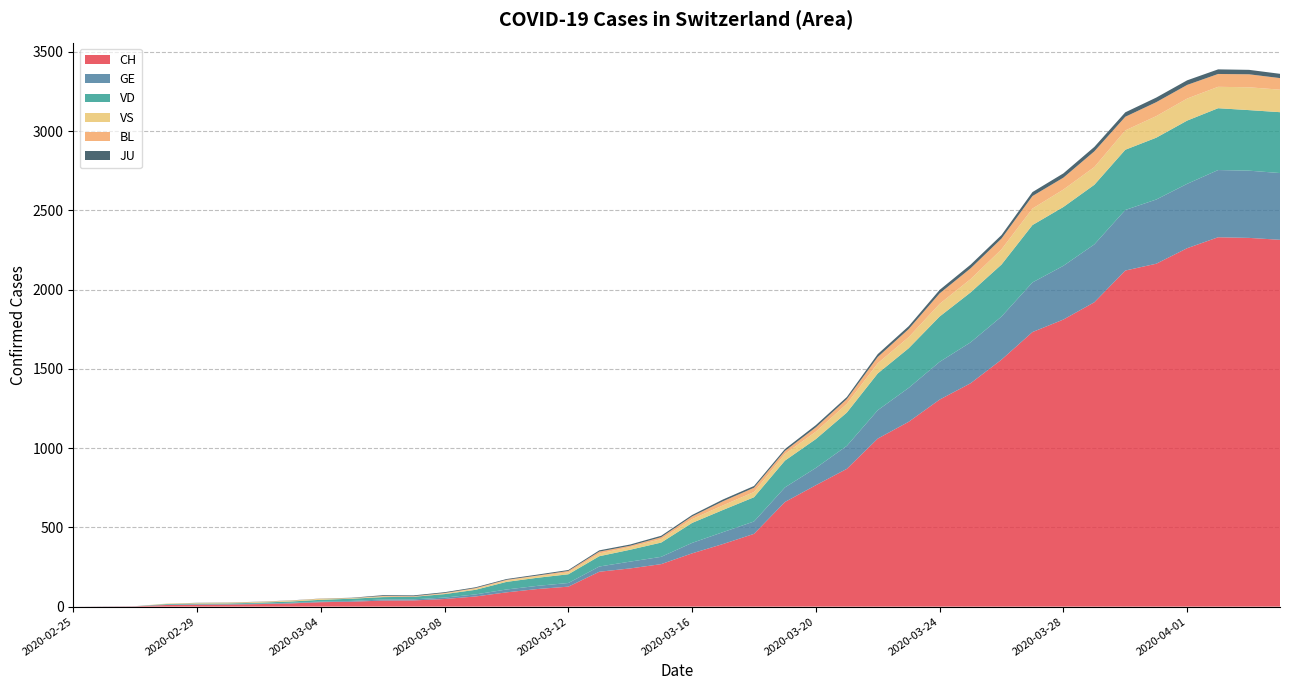

Reading right to left, what are all the values shown in this chart?

CH: 2020-04-04=2314	2020-04-03=2326	2020-04-02=2330	2020-04-01=2261	2020-03-31=2163	2020-03-30=2120	2020-03-29=1920	2020-03-28=1811	2020-03-27=1732	2020-03-26=1558	2020-03-25=1409	2020-03-24=1306	2020-03-23=1166	2020-03-22=1060	2020-03-21=869	2020-03-20=766	2020-03-19=660	2020-03-18=459	2020-03-17=395	2020-03-16=336	2020-03-15=268	2020-03-14=241	2020-03-13=220	2020-03-12=126	2020-03-11=111	2020-03-10=90	2020-03-09=64	2020-03-08=48	2020-03-07=39	2020-03-06=38	2020-03-05=31	2020-03-04=28	2020-03-03=20	2020-03-02=16	2020-03-01=13	2020-02-29=12	2020-02-28=10	2020-02-27=2	2020-02-26=1	2020-02-25=0
GE: 2020-04-04=421	2020-04-03=424	2020-04-02=424	2020-04-01=406	2020-03-31=405	2020-03-30=382	2020-03-29=365	2020-03-28=339	2020-03-27=313	2020-03-26=272	2020-03-25=258	2020-03-24=238	2020-03-23=214	2020-03-22=179	2020-03-21=145	2020-03-20=109	2020-03-19=92	2020-03-18=78	2020-03-17=75	2020-03-16=66	2020-03-15=46	2020-03-14=43	2020-03-13=33	2020-03-12=23	2020-03-11=20	2020-03-10=18	2020-03-09=13	2020-03-08=9	2020-03-07=7	2020-03-06=7	2020-03-05=5	2020-03-04=4	2020-03-03=4	2020-03-02=3	2020-03-01=3	2020-02-29=3	2020-02-28=2	2020-02-27=1	2020-02-26=1	2020-02-25=0
VD: 2020-04-04=384	2020-04-03=382	2020-04-02=390	2020-04-01=399	2020-03-31=390	2020-03-30=380	2020-03-29=376	2020-03-28=371	2020-03-27=362	2020-03-26=328	2020-03-25=315	2020-03-24=286	2020-03-23=250	2020-03-22=232	2020-03-21=210	2020-03-20=182	2020-03-19=169	2020-03-18=153	2020-03-17=140	2020-03-16=126	2020-03-15=90	2020-03-14=75	2020-03-13=65	2020-03-12=55	2020-03-11=51	2020-03-10=48	2020-03-09=29	2020-03-08=22	2020-03-07=16	2020-03-06=15	2020-03-05=14	2020-03-04=11	2020-03-03=8	2020-03-02=6	2020-03-01=4	2020-02-29=4	2020-02-28=4	2020-02-27=0	2020-02-26=0	2020-02-25=0
VS: 2020-04-04=142	2020-04-03=144	2020-04-02=135	2020-04-01=139	2020-03-31=136	2020-03-30=122	2020-03-29=112	2020-03-28=110	2020-03-27=104	2020-03-26=96	2020-03-25=84	2020-03-24=80	2020-03-23=70	2020-03-22=64	2020-03-21=55	2020-03-20=47	2020-03-19=42	2020-03-18=33	2020-03-17=29	2020-03-16=24	2020-03-15=22	2020-03-14=17	2020-03-13=17	2020-03-12=12	2020-03-11=11	2020-03-10=8	2020-03-09=7	2020-03-08=3	2020-03-07=0	2020-03-06=3	2020-03-05=3	2020-03-04=6	2020-03-03=5	2020-03-02=4	2020-03-01=4	2020-02-29=3	2020-02-28=3	2020-02-27=0	2020-02-26=0	2020-02-25=0
BL: 2020-04-04=73	2020-04-03=82	2020-04-02=81	2020-04-01=86	2020-03-31=88	2020-03-30=86	2020-03-29=99	2020-03-28=75	2020-03-27=79	2020-03-26=68	2020-03-25=68	2020-03-24=66	2020-03-23=51	2020-03-22=40	2020-03-21=30	2020-03-20=27	2020-03-19=19	2020-03-18=27	2020-03-17=26	2020-03-16=17	2020-03-15=12	2020-03-14=8	2020-03-13=12	2020-03-12=9	2020-03-11=3	2020-03-10=5	2020-03-09=4	2020-03-08=4	2020-03-07=4	2020-03-06=4	2020-03-05=1	2020-03-04=1	2020-03-03=1	2020-03-02=1	2020-03-01=1	2020-02-29=1	2020-02-28=0	2020-02-27=0	2020-02-26=0	2020-02-25=0
JU: 2020-04-04=27	2020-04-03=28	2020-04-02=29	2020-04-01=29	2020-03-31=29	2020-03-30=28	2020-03-29=28	2020-03-28=27	2020-03-27=25	2020-03-26=22	2020-03-25=23	2020-03-24=22	2020-03-23=18	2020-03-22=18	2020-03-21=13	2020-03-20=14	2020-03-19=12	2020-03-18=11	2020-03-17=11	2020-03-16=9	2020-03-15=9	2020-03-14=8	2020-03-13=8	2020-03-12=6	2020-03-11=6	2020-03-10=5	2020-03-09=5	2020-03-08=5	2020-03-07=5	2020-03-06=5	2020-03-05=2	2020-03-04=1	2020-03-03=1	2020-03-02=1	2020-03-01=1	2020-02-29=1	2020-02-28=0	2020-02-27=0	2020-02-26=0	2020-02-25=0